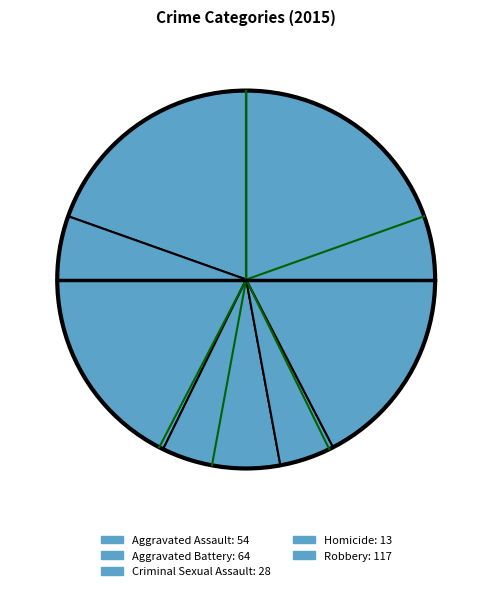

To the nearest percent, what is the average slice percentage?

20%